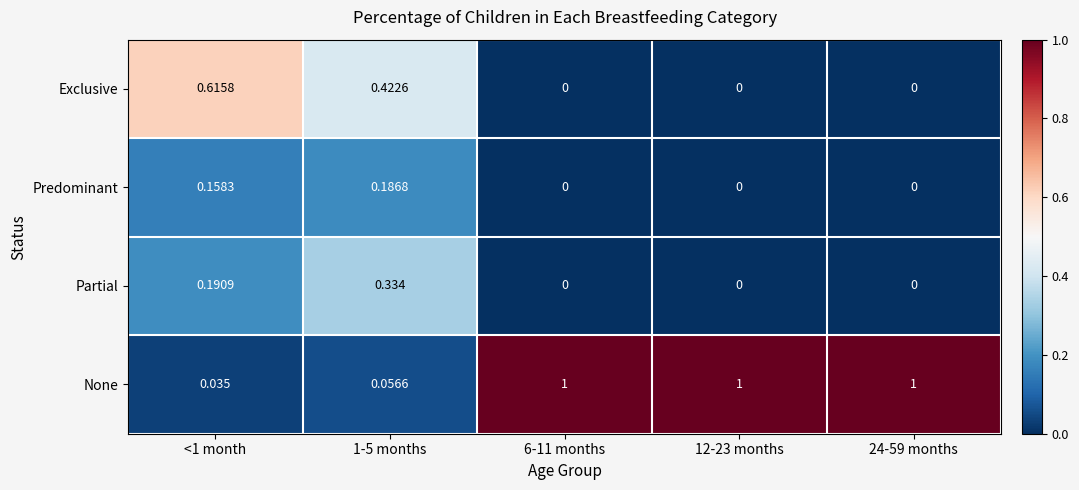

List the series in order of their peak value, lowest first.

Predominant, Partial, Exclusive, None